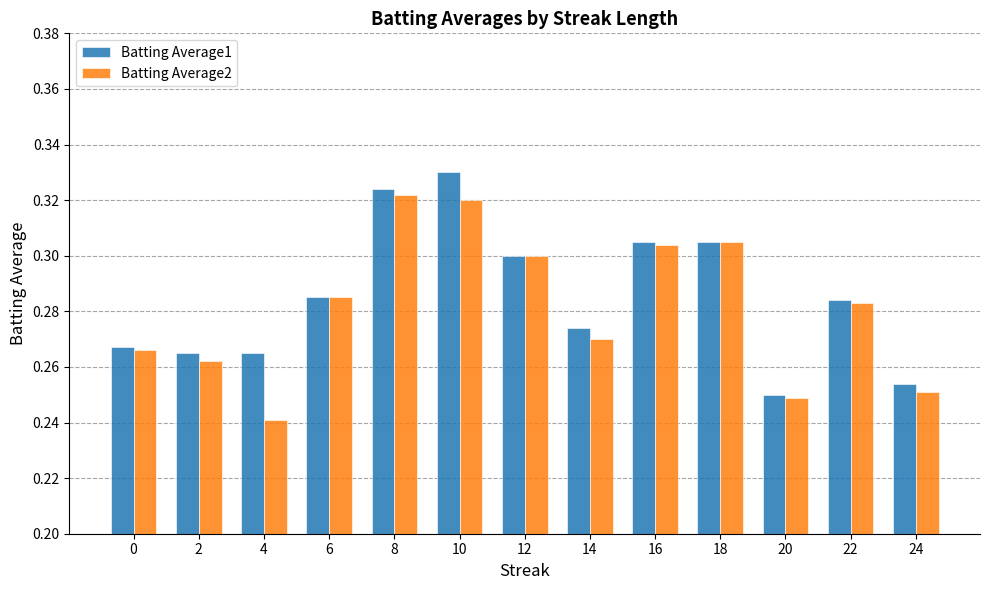

What are all the series names shown in the legend?

Batting Average1, Batting Average2